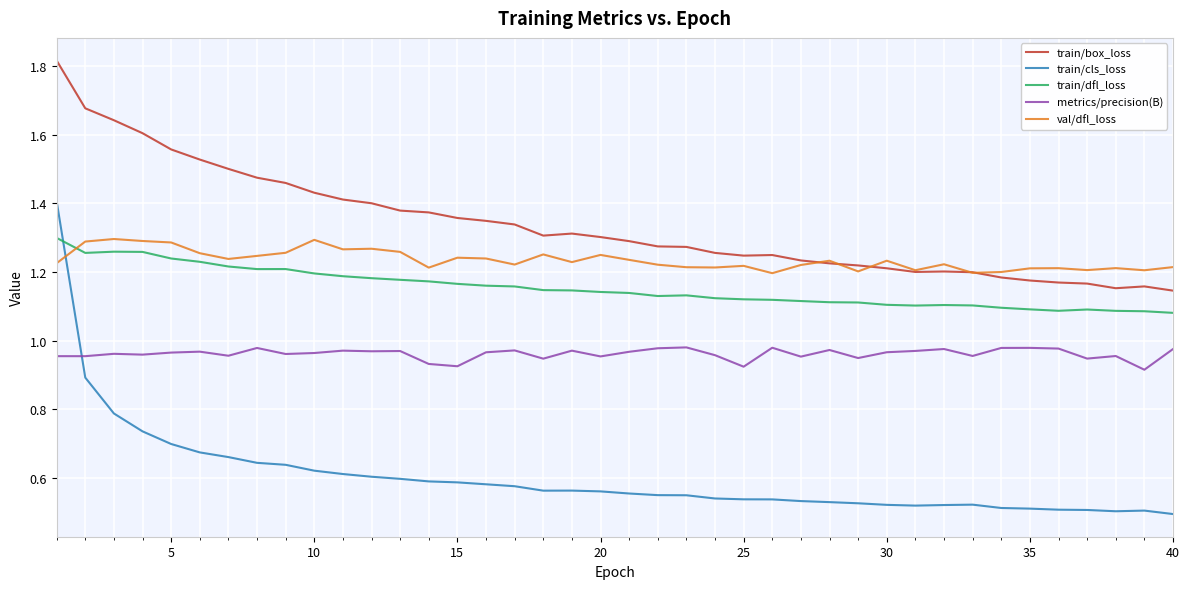

Which series has the largest total across all categories?

train/box_loss